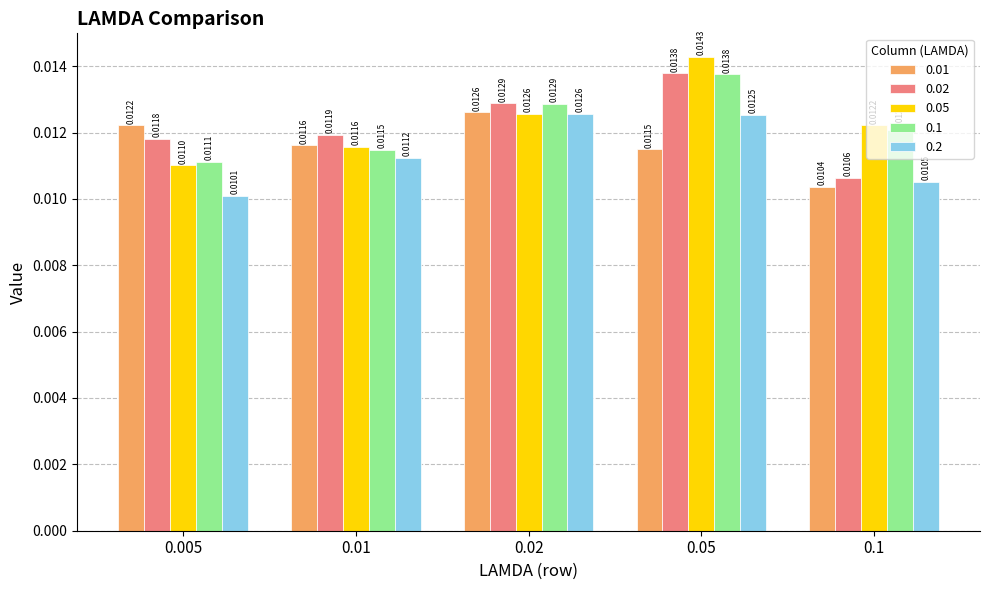

Which series has the widest spread of values?

0.05